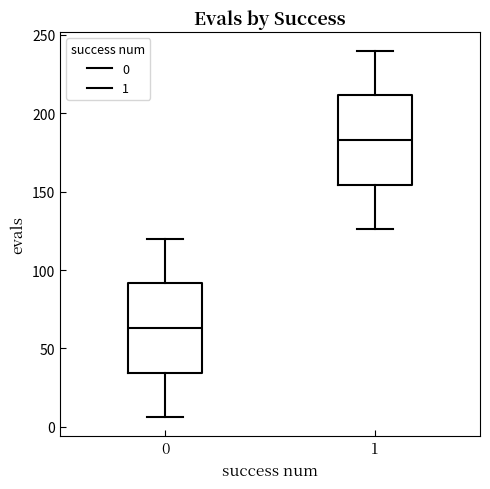

Reading left to right, read every box against the y-axis: the position of its median line, the range the box covers, and the ends of its whiskers. The values are not printed on the chart, so give them approximately, as read against the axis.

0: median 65, box 35 to 90, whiskers 5 to 120
1: median 185, box 155 to 210, whiskers 125 to 240